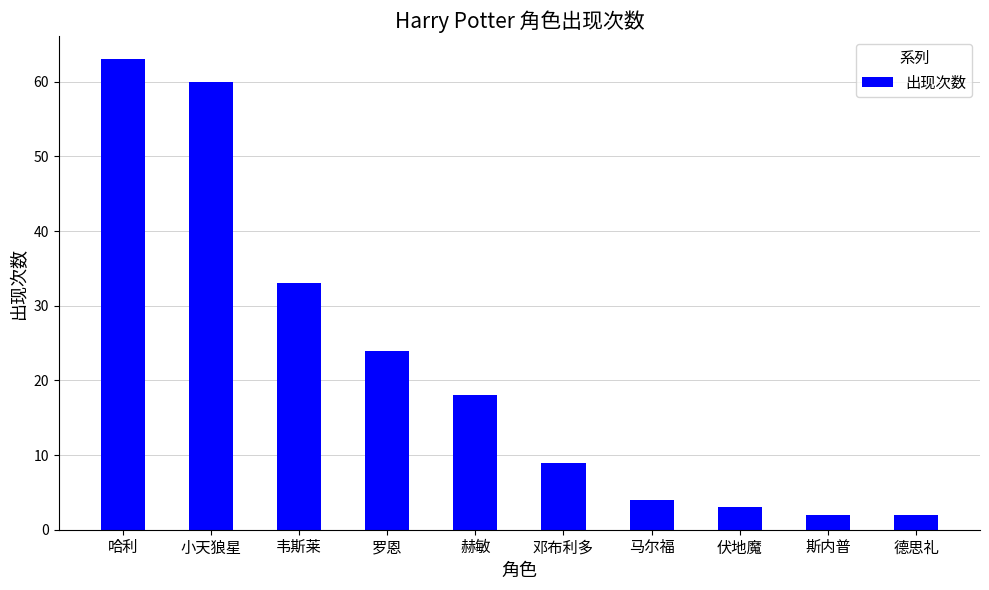

What is the value of the 9th bar from the left?

2